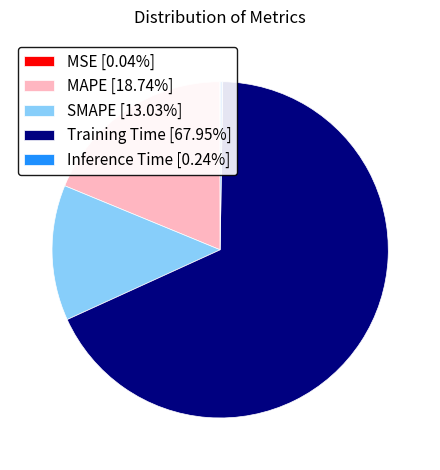

True or false: SMAPE accounts for 13% of the total.

True